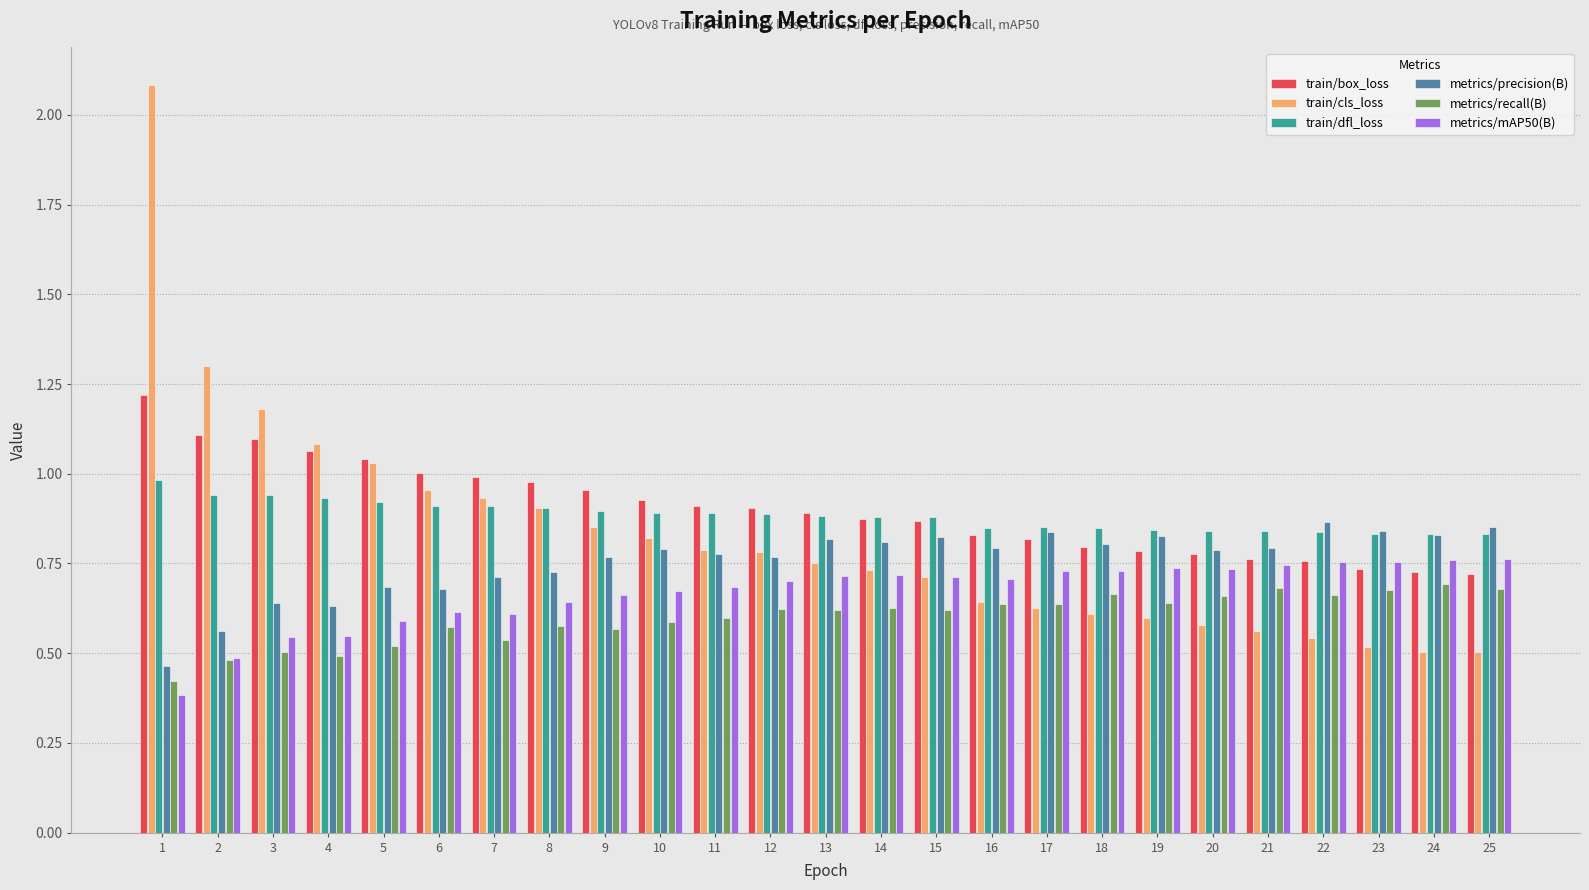

How many bars are there in each group?

6